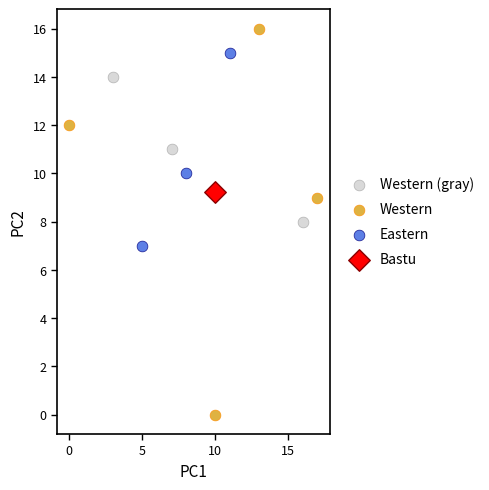

What are all the series names shown in the legend?

Western (gray), Western, Eastern, Bastu